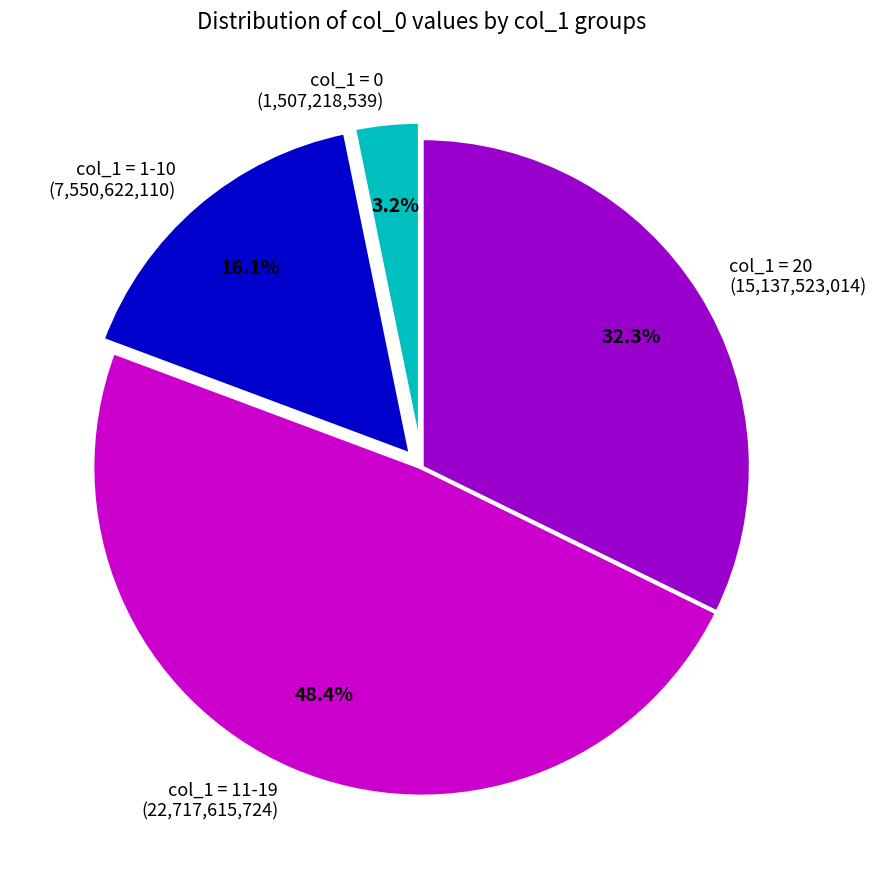

Is there any slice that represents more than half of the pie?

No